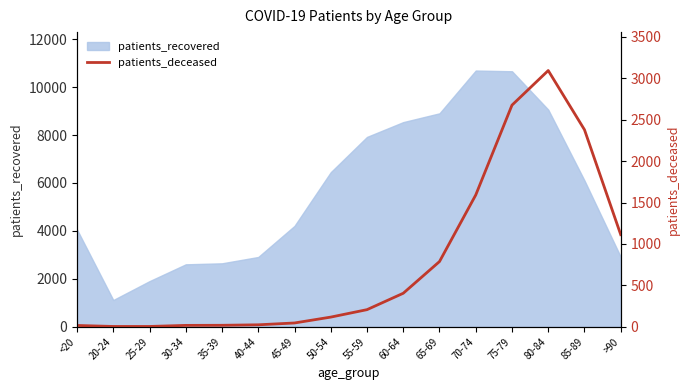

The value at 20-24 is 2. True or false?

False